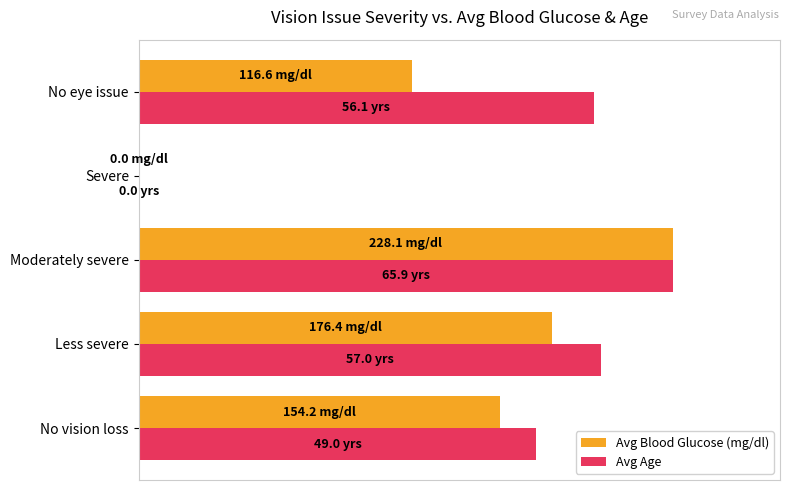

Which series has the largest total across all categories?

Avg Age